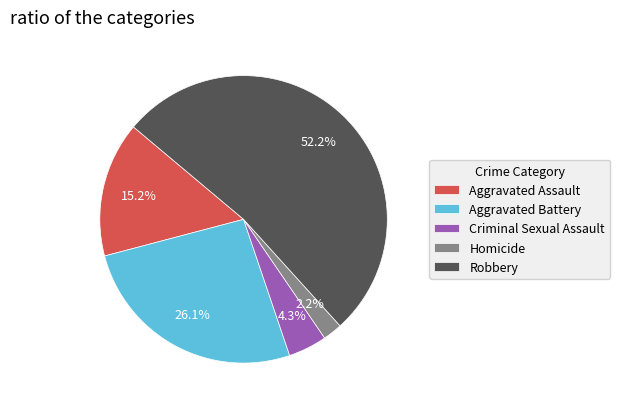

How many slices are in this pie chart?

5